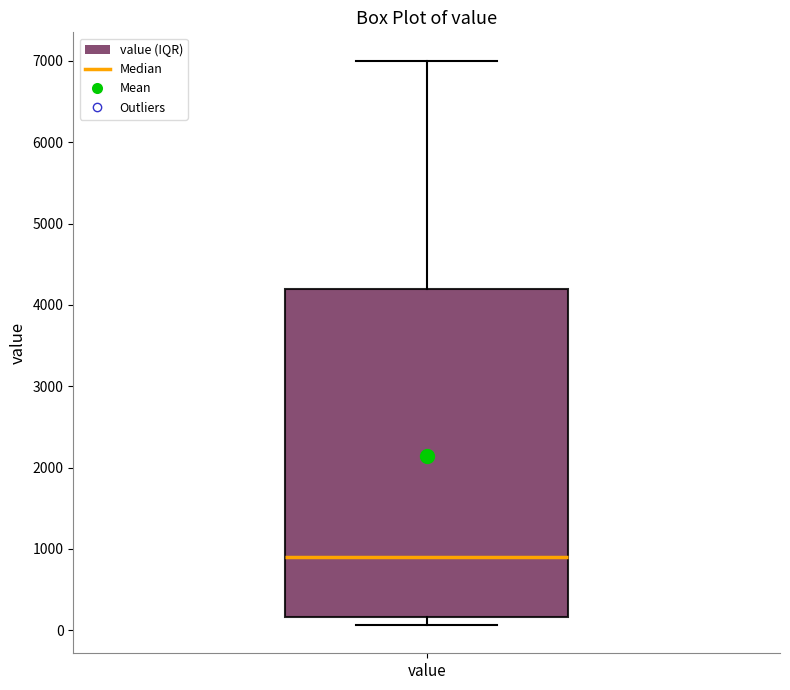

Transcribe this box plot: give where the median line is, the range the box spans, and where the two whiskers end, as read against the y-axis. The values are not printed on the chart, so give them approximately, as read against the axis.

median 900, box 200 to 4200, whiskers 100 to 7000